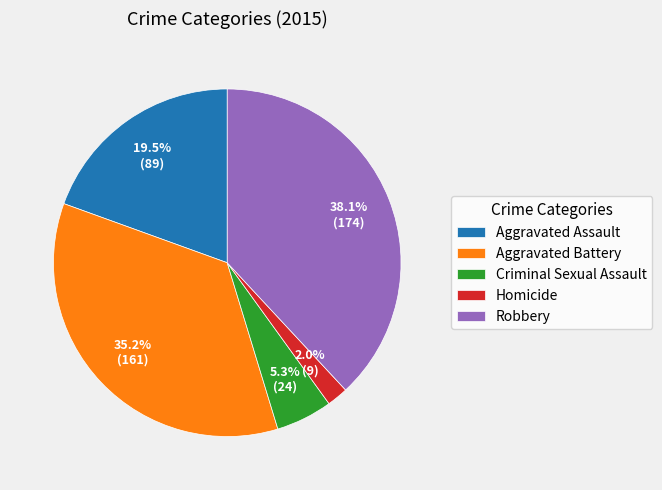

Does Robbery account for over 50% of the chart?

No